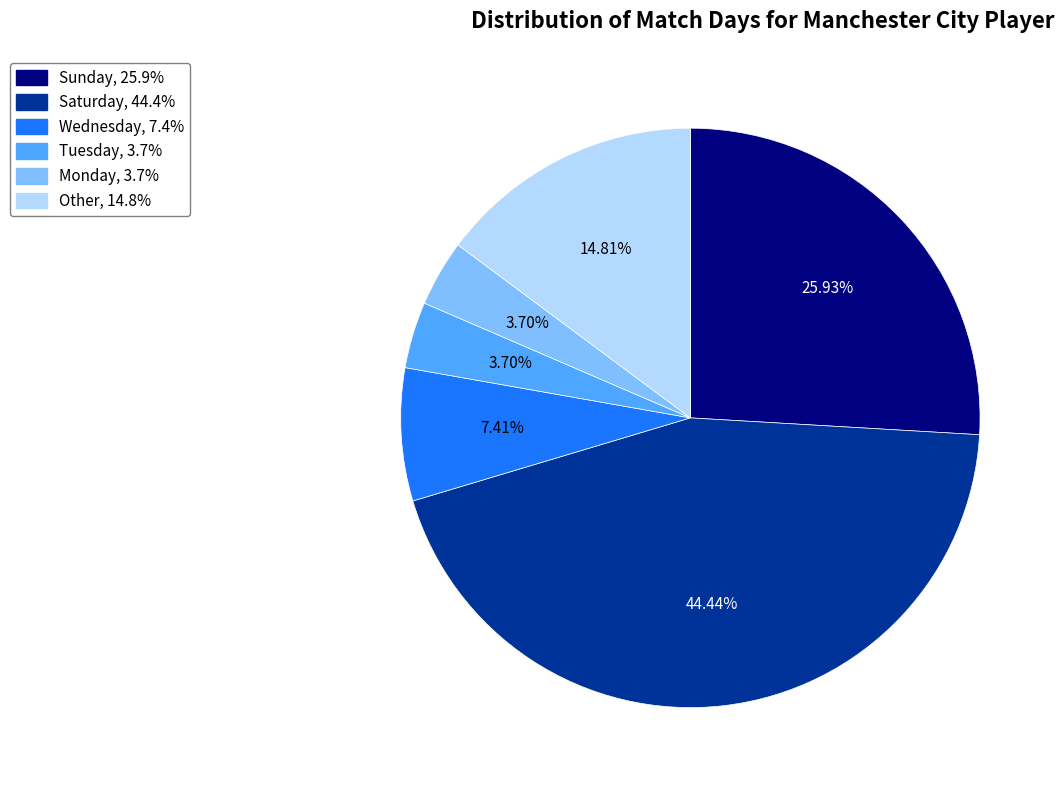

Is there a majority slice in this chart?

No